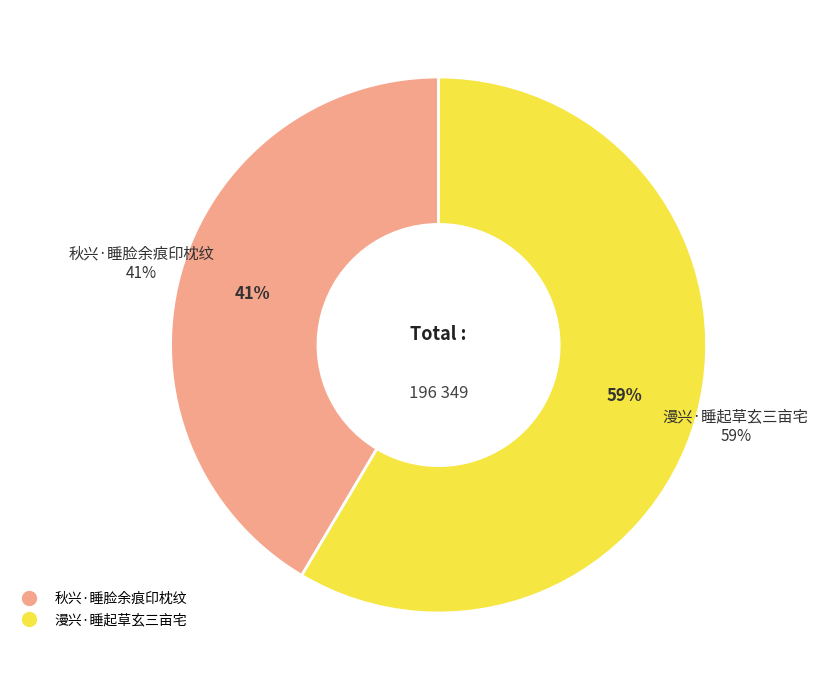

Which has a higher value, 漫兴·睡起草玄三亩宅 or 秋兴·睡脸余痕印枕纹?

漫兴·睡起草玄三亩宅